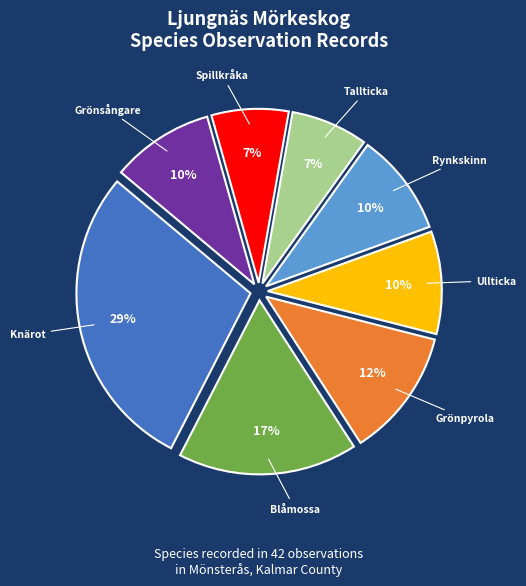

Is there a majority slice in this chart?

No